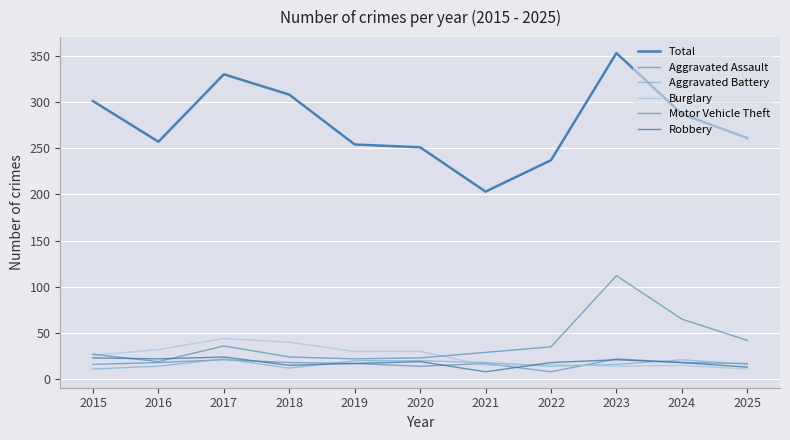

Count the number of data series in this chart.

6